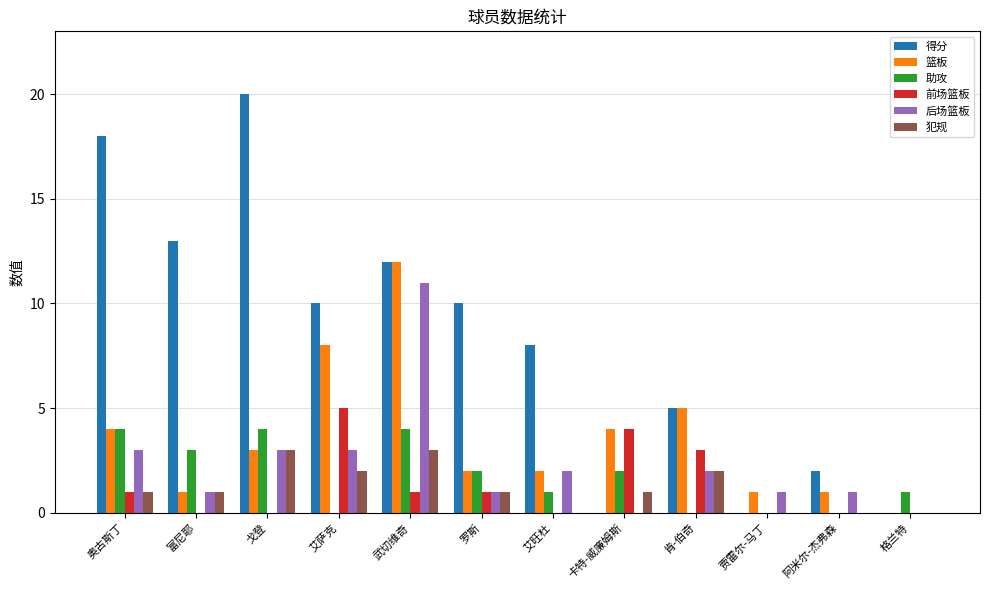

At which label does 篮板 first exceed 3?

奥古斯丁